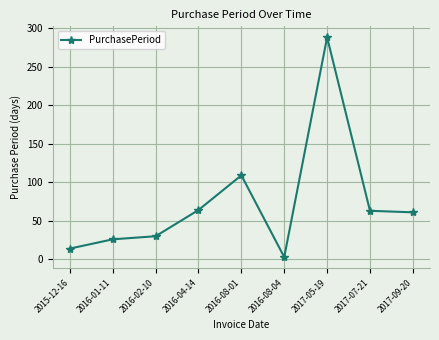

What is the label of the 7th point from the right?

2016-02-10